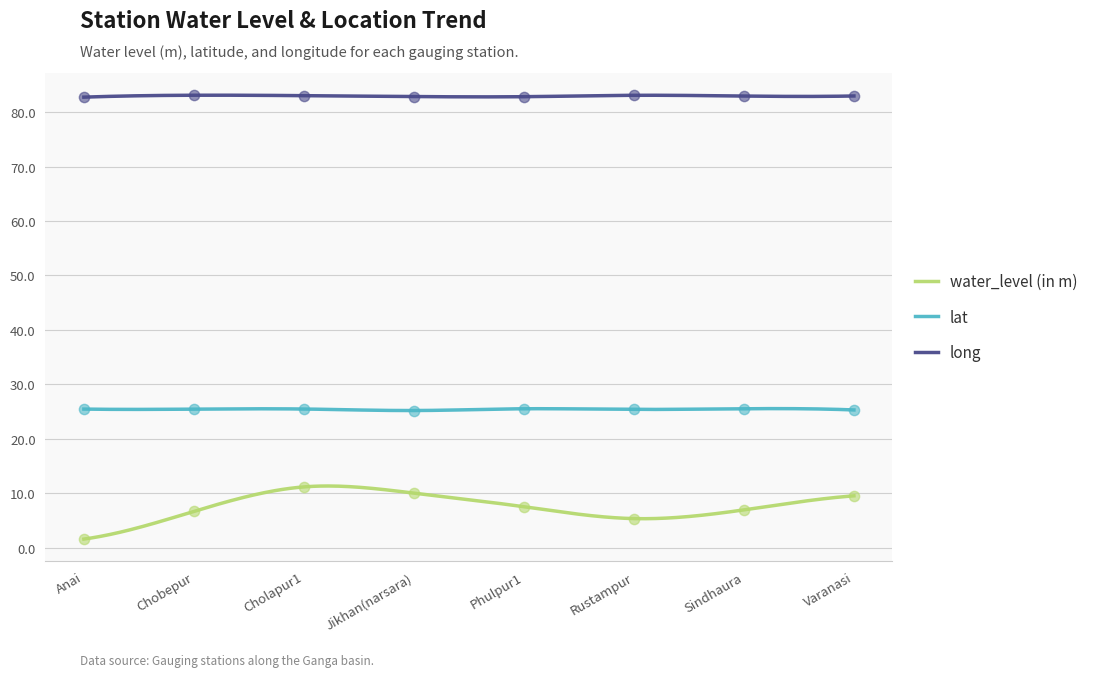

Is the value of water_level (in m) at Cholapur1 greater than the value of long at Cholapur1?

No